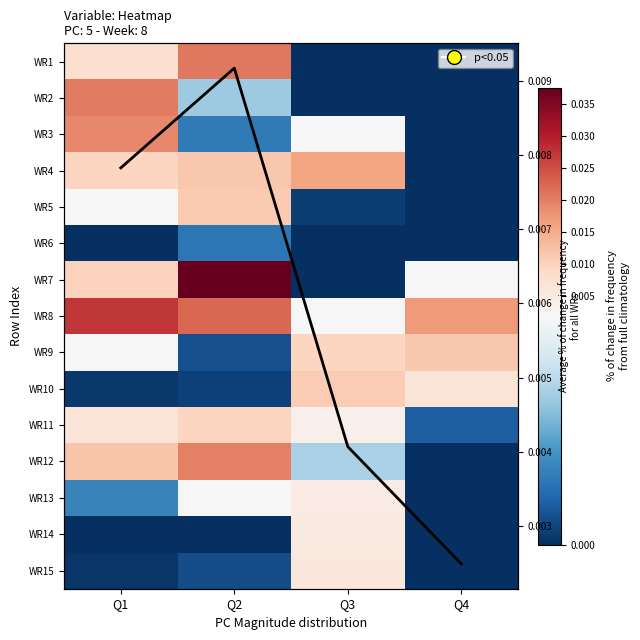

Which category has the highest value in the WR1 series?

Q2